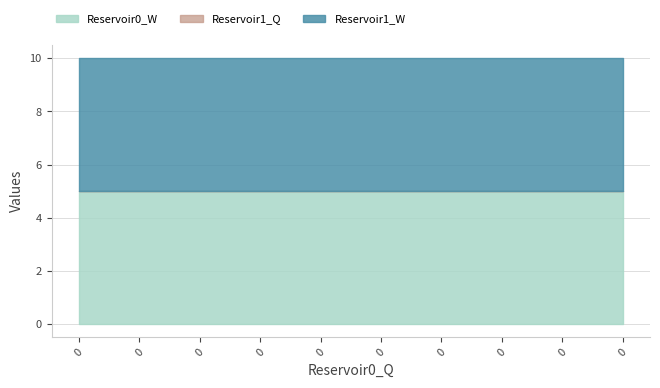

True or false: Reservoir0_W and Reservoir1_Q intersect in this chart.

False